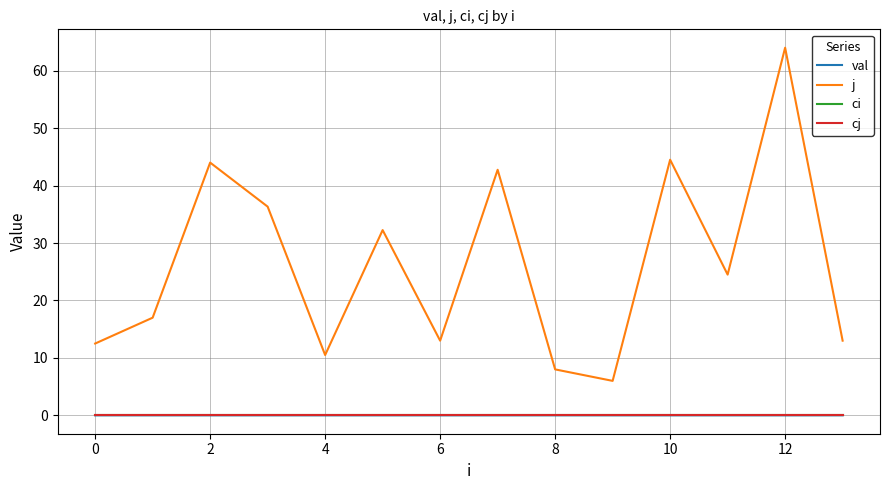

Reading left to right, list all the values displayed in this chart.

val: 0.0	0.0	0.0	0.0	0.0	0.0	0.0	0.0	0.0	0.0	0.0	0.0	0.0	0.0
j: 12.5	17.0	44.0	36.3	10.5	32.2	13.0	42.8	8.0	6.0	44.5	24.5	64.0	13.0
ci: 0.0	0.0	0.0	0.0	0.0	0.0	0.0	0.0	0.0	0.0	0.0	0.0	0.0	0.0
cj: 0.0	0.0	0.0	0.0	0.0	0.0	0.0	0.0	0.0	0.0	0.0	0.0	0.0	0.0